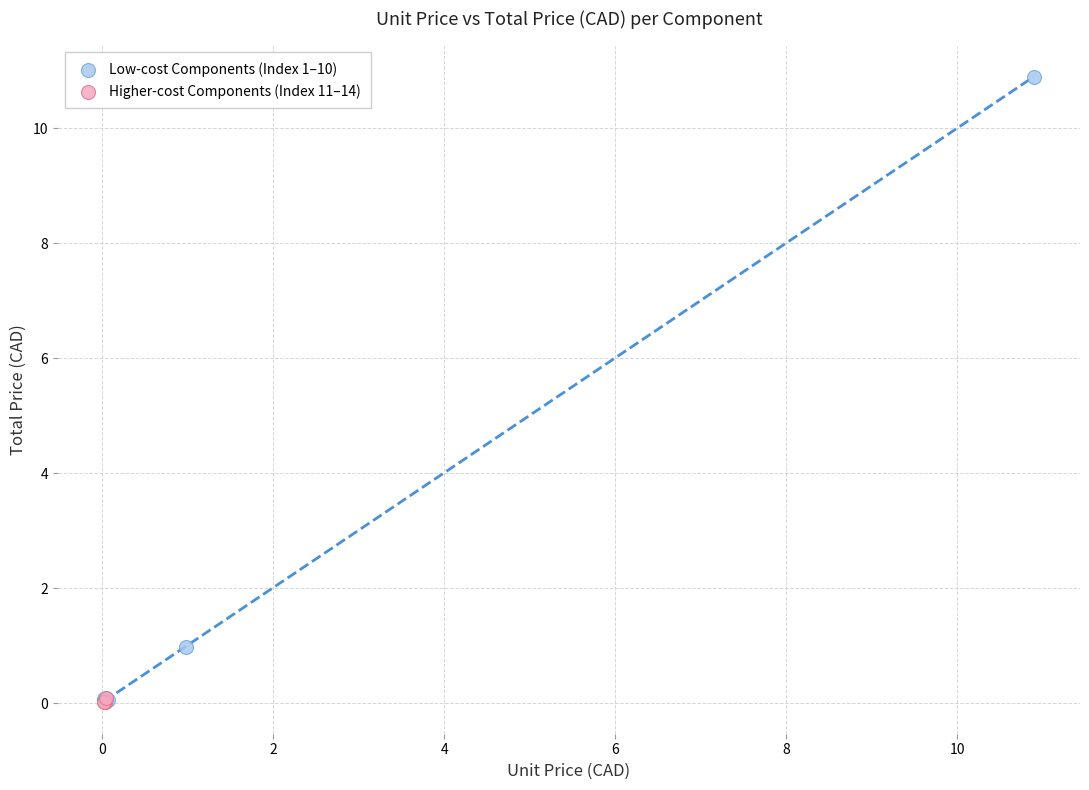

Which series has the largest Y range (max minus min)?

Low-cost Components (Index 1–10)